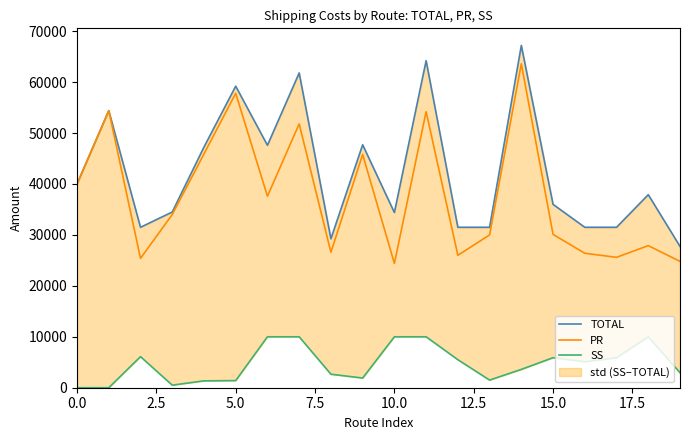

What is the sum of all TOTAL values?

846650